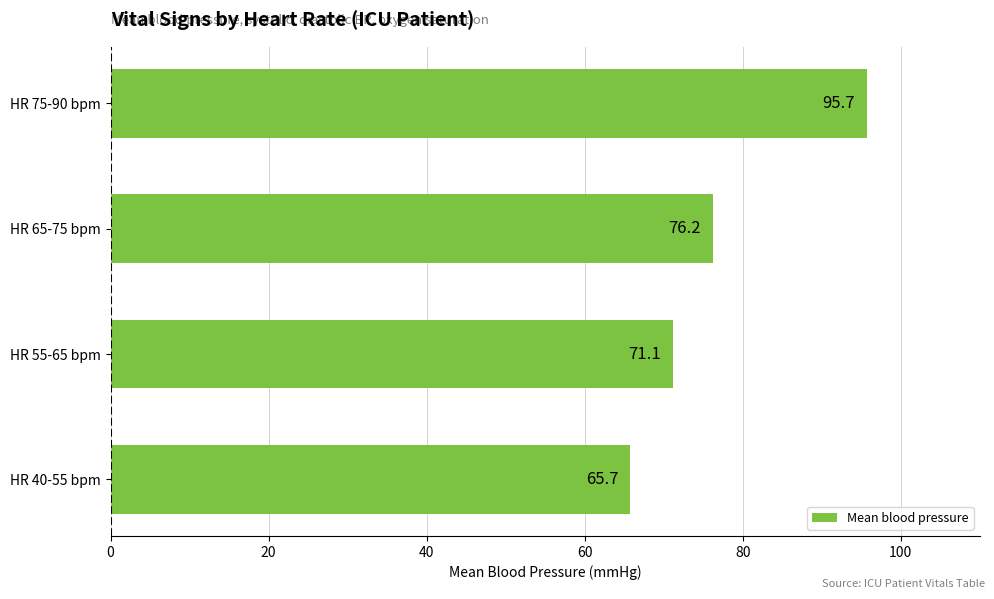

What is the sum of all values?

308.7